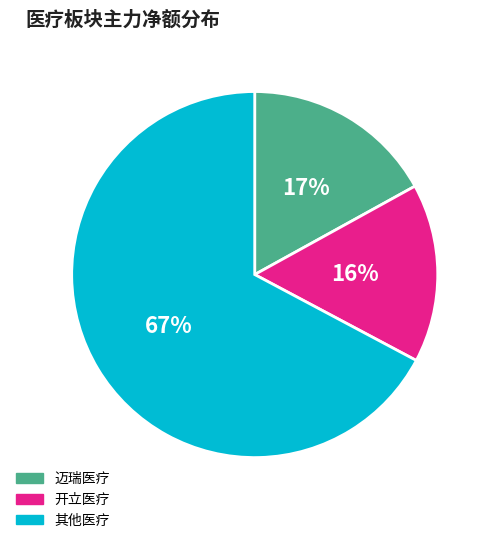

What is the ratio of the value at 迈瑞医疗 to the value at 开立医疗?

1.1